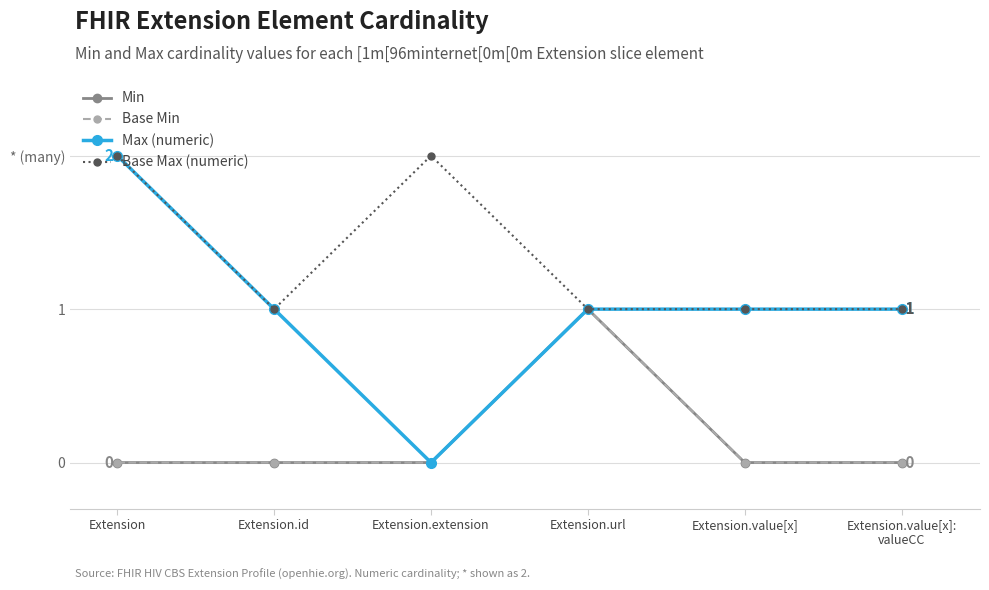

True or false: Base Min and Max (numeric) cross at least once.

False